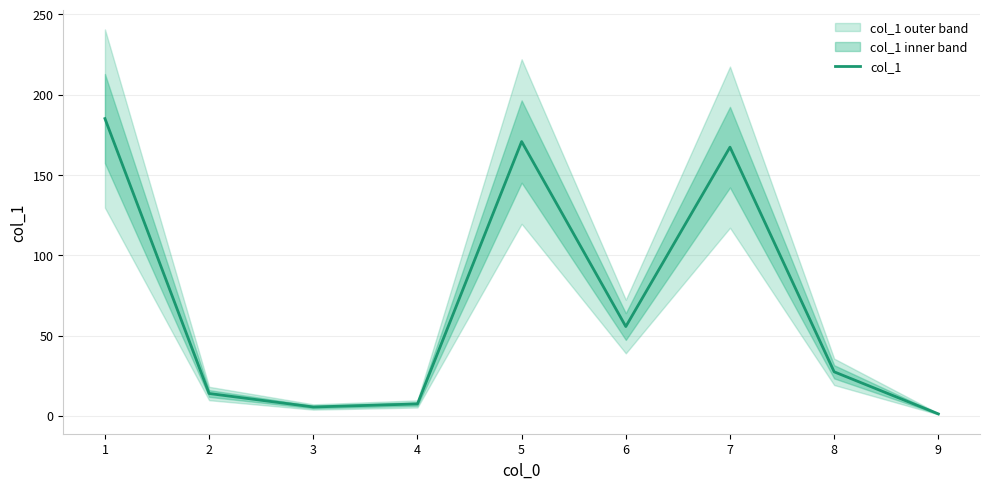

What is the ratio of the value at 6 to the value at 7?

0.3